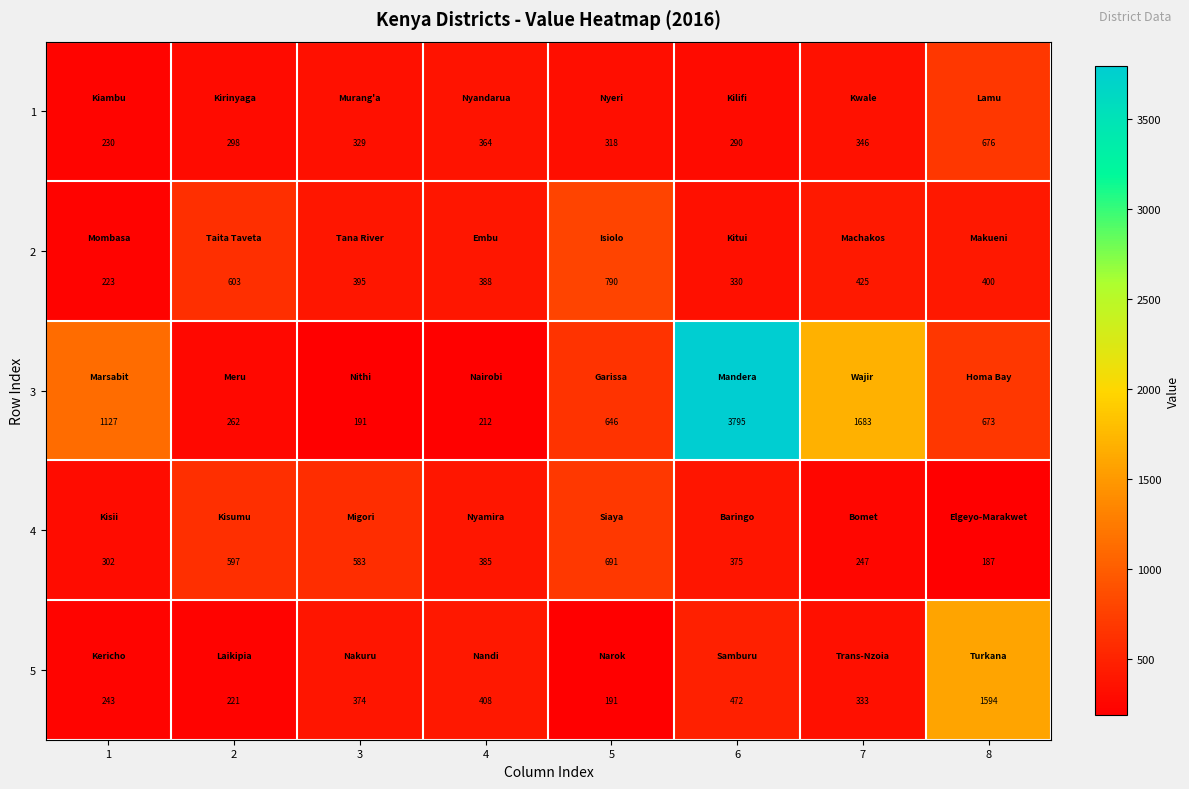

Which series has the largest range (max minus min)?

3